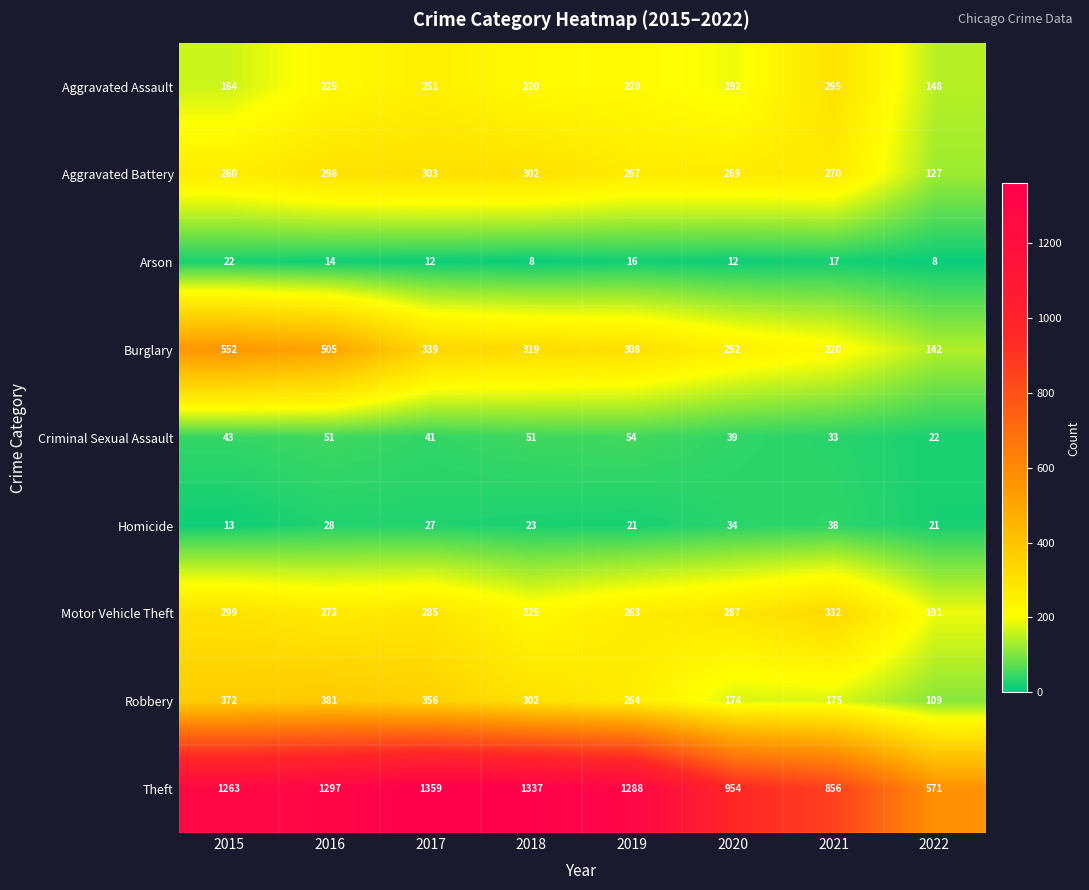

What is the highest value of the Motor Vehicle Theft series?

332